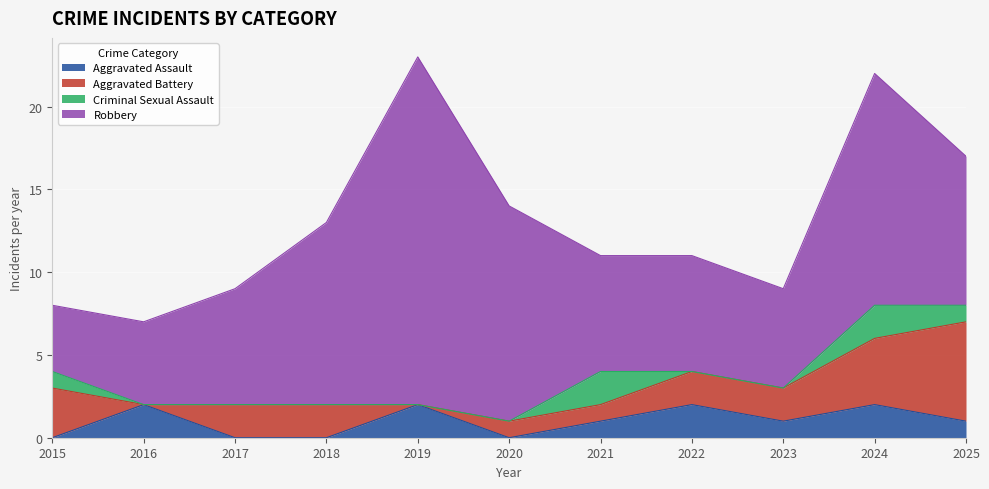

Which series has the largest total across all categories?

Robbery